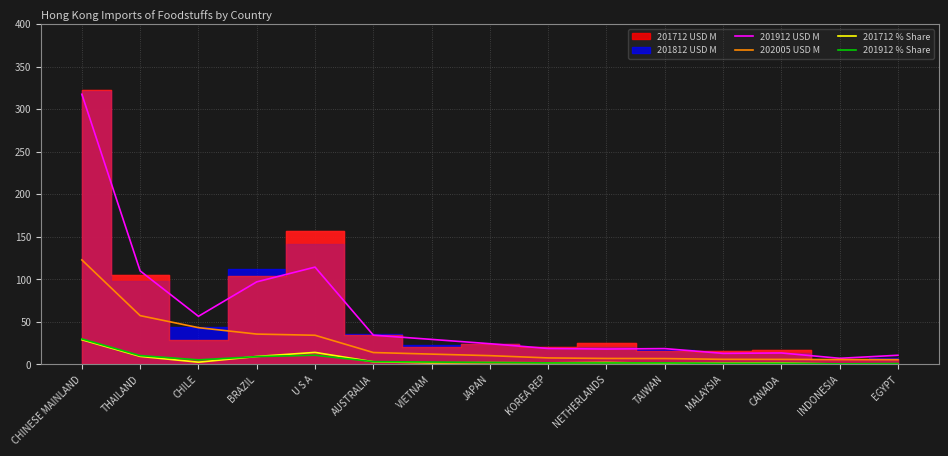

What is the minimum value for 202005 USD M?

5.6